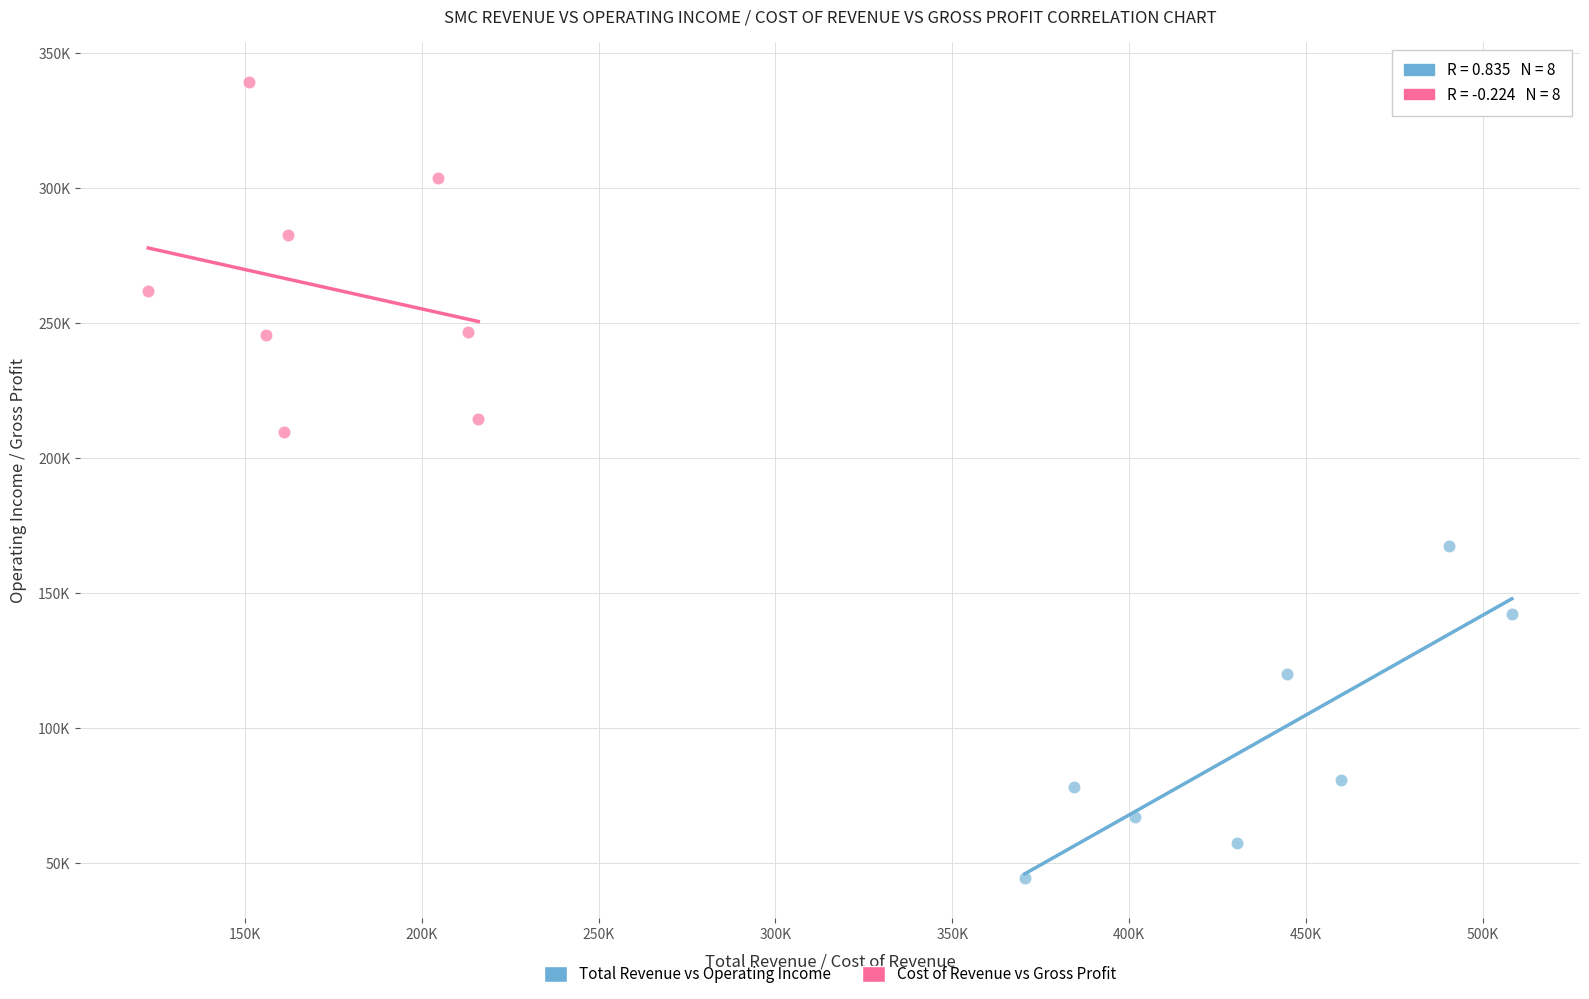

What are all the series names shown in the legend?

Total Revenue vs Operating Income, Cost of Revenue vs Gross Profit